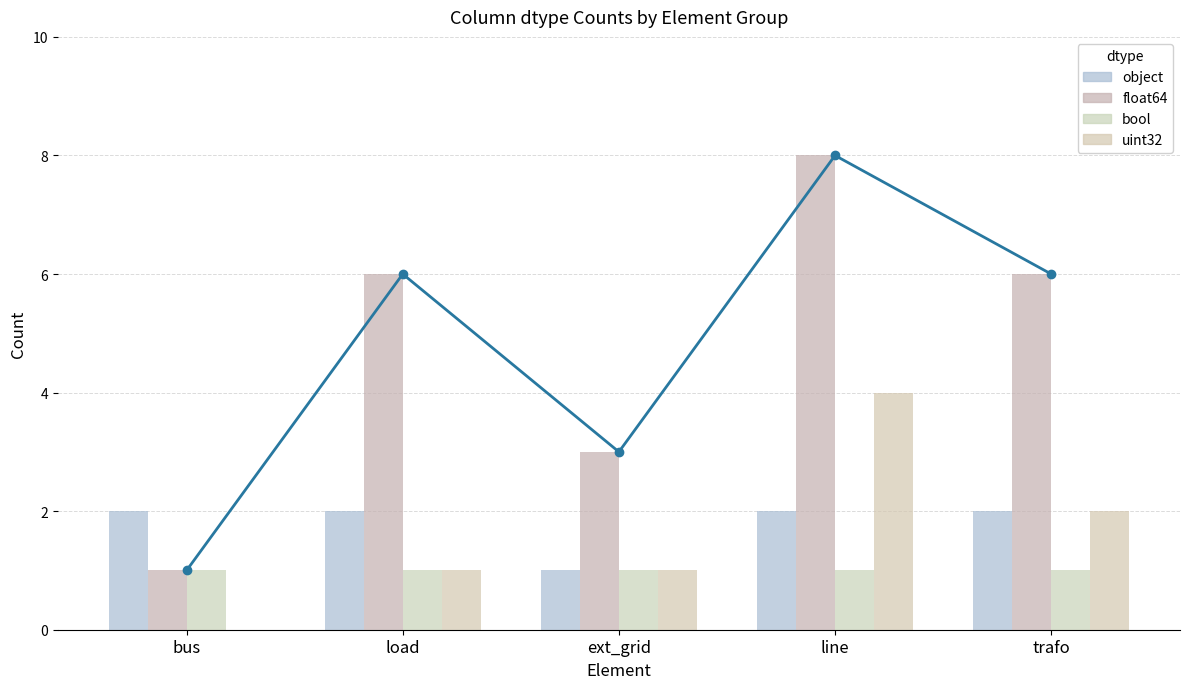

Reading right to left, transcribe all the data shown in this chart.

object: 2	2	1	2	2
float64: 6	8	3	6	1
bool: 1	1	1	1	1
uint32: 2	4	1	1	0